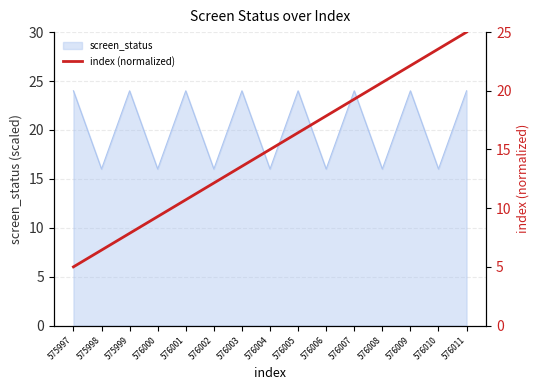

What is the minimum value for screen_status?

16